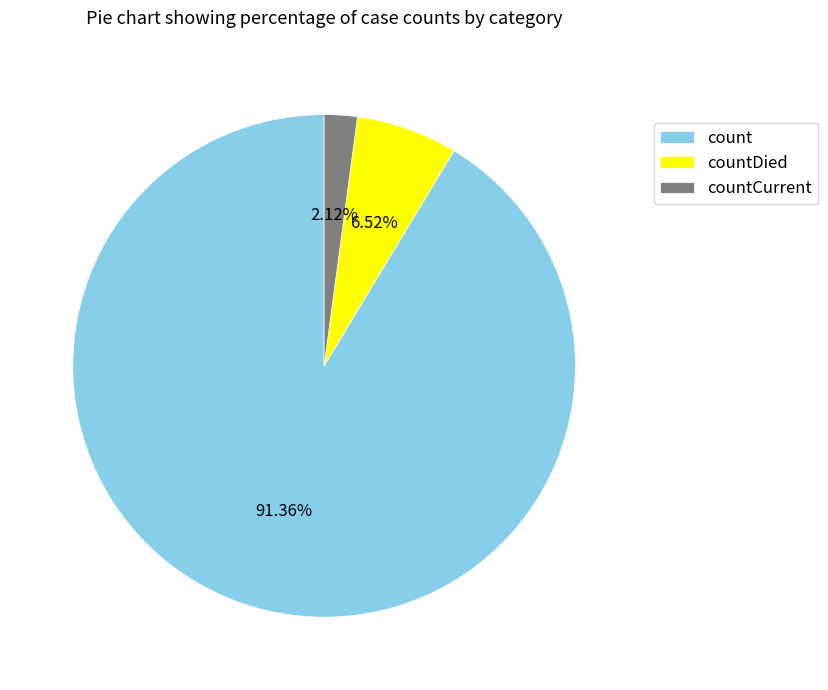

Which slice represents more than half of the pie?

count